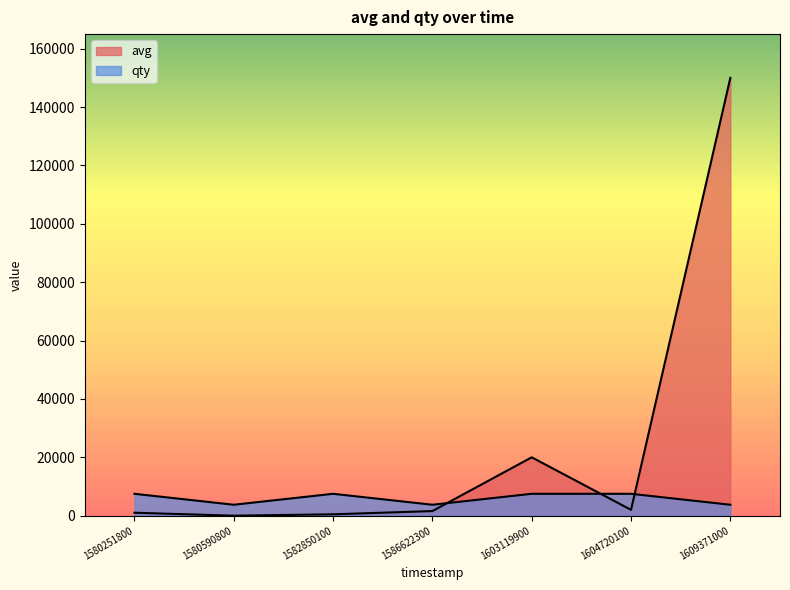

Which label corresponds to the largest value in the chart?

1609371000